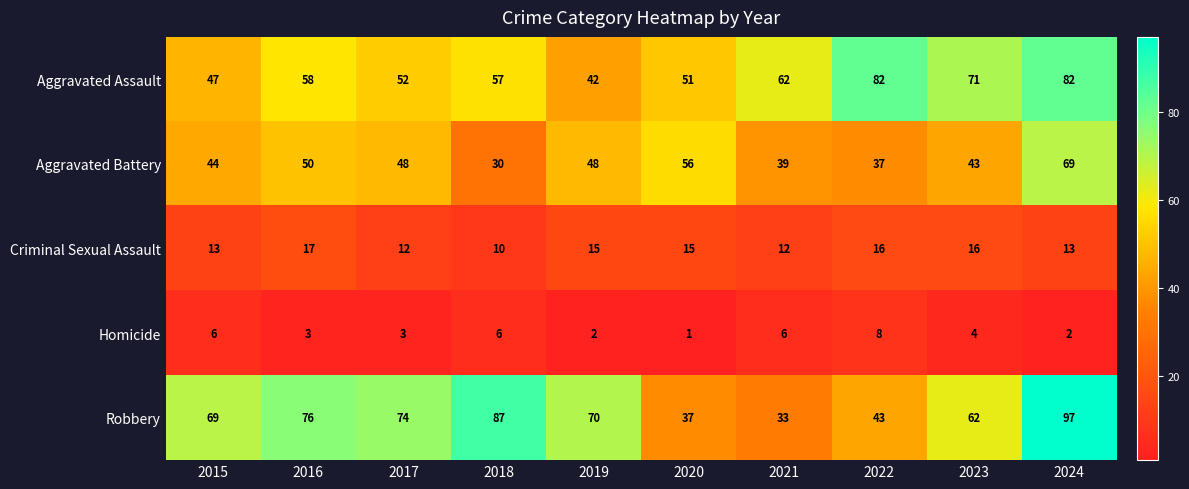

At how many categories does at least one series exceed 92?

1